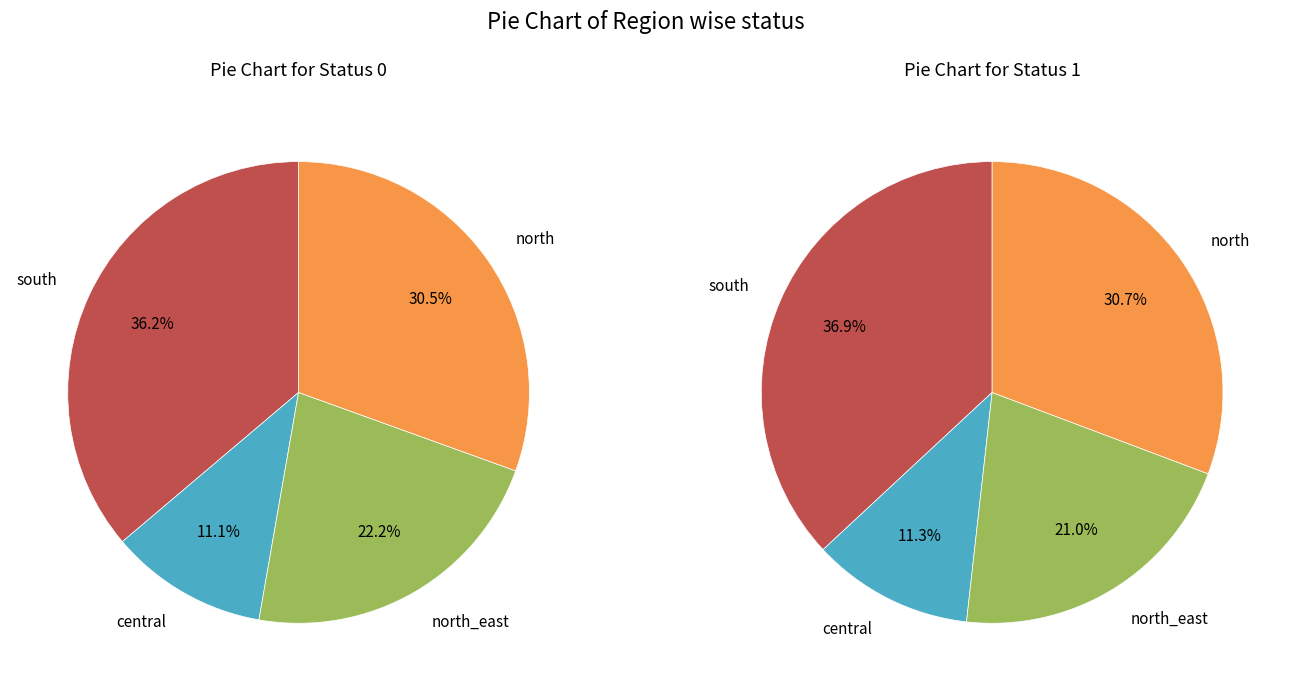

Combined, do 25 and 18 account for over 50%?

No